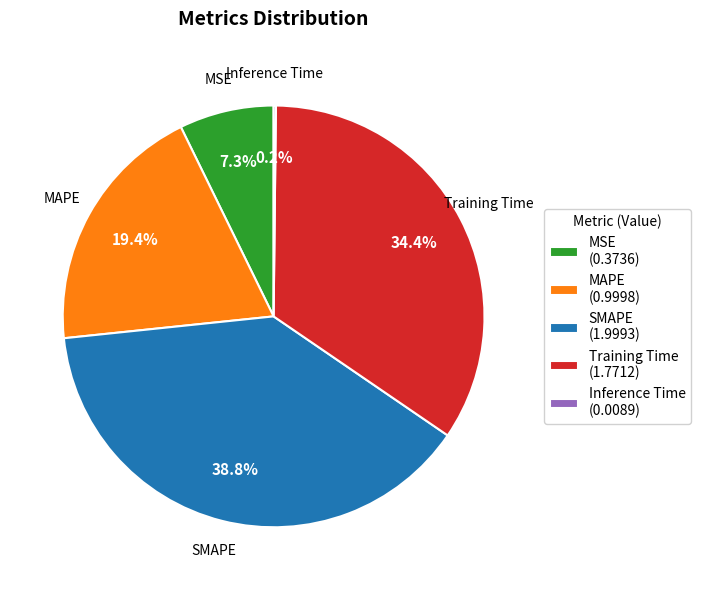

Is Training Time (1.7712) the majority of the pie?

No